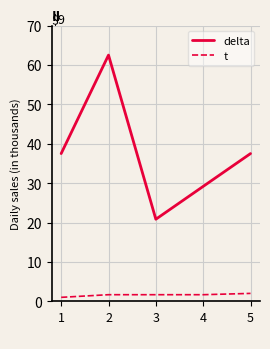

Is it true that t equals 1.7 at 3
?

True